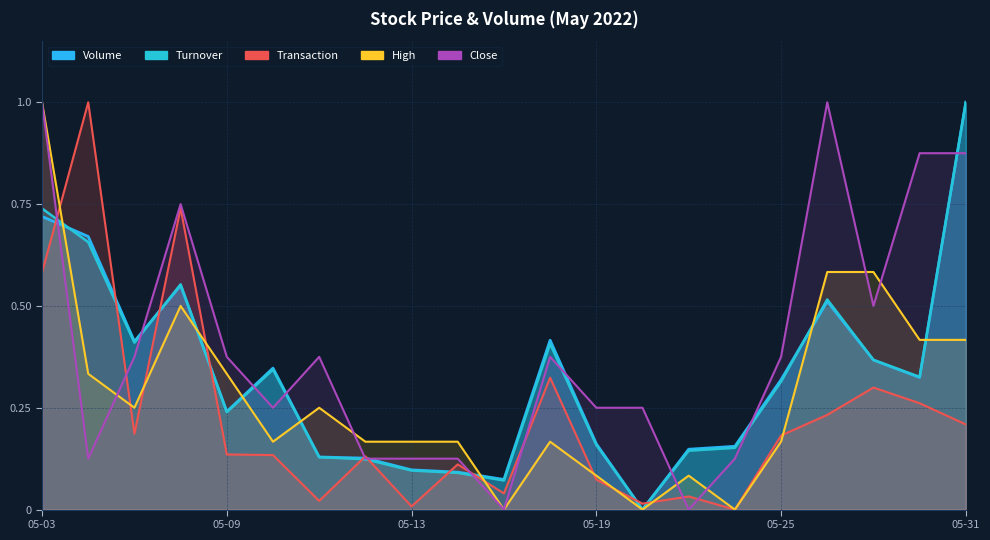

Which category has the highest value in the High series?

05-03